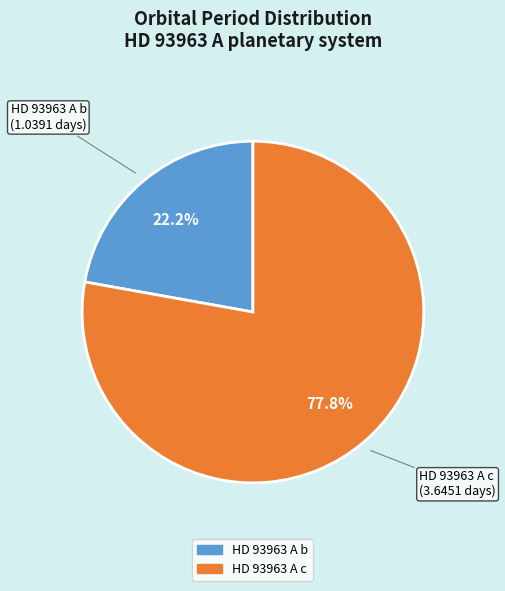

Which slice is the largest?

HD 93963 A c